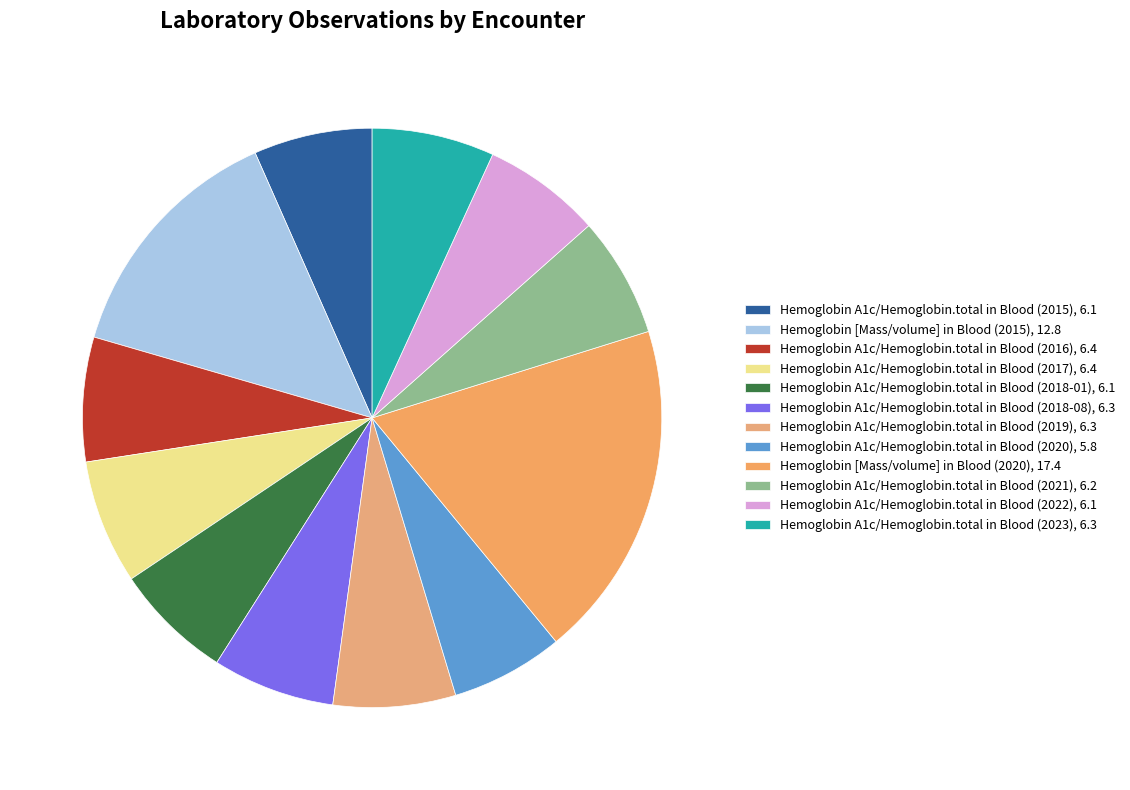

Do Hemoglobin A1c/Hemoglobin.total in Blood (2021) and Hemoglobin A1c/Hemoglobin.total in Blood (2019) together represent more than half of the pie?

No